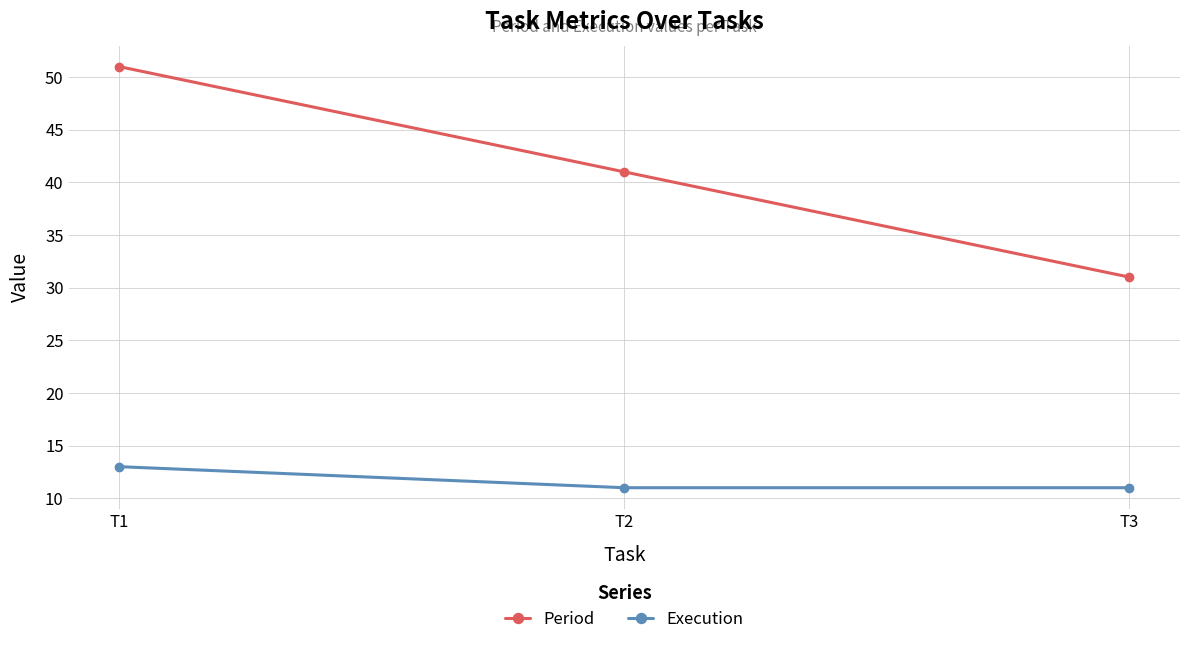

Between T1 and T2, which series saw the biggest shift?

Period